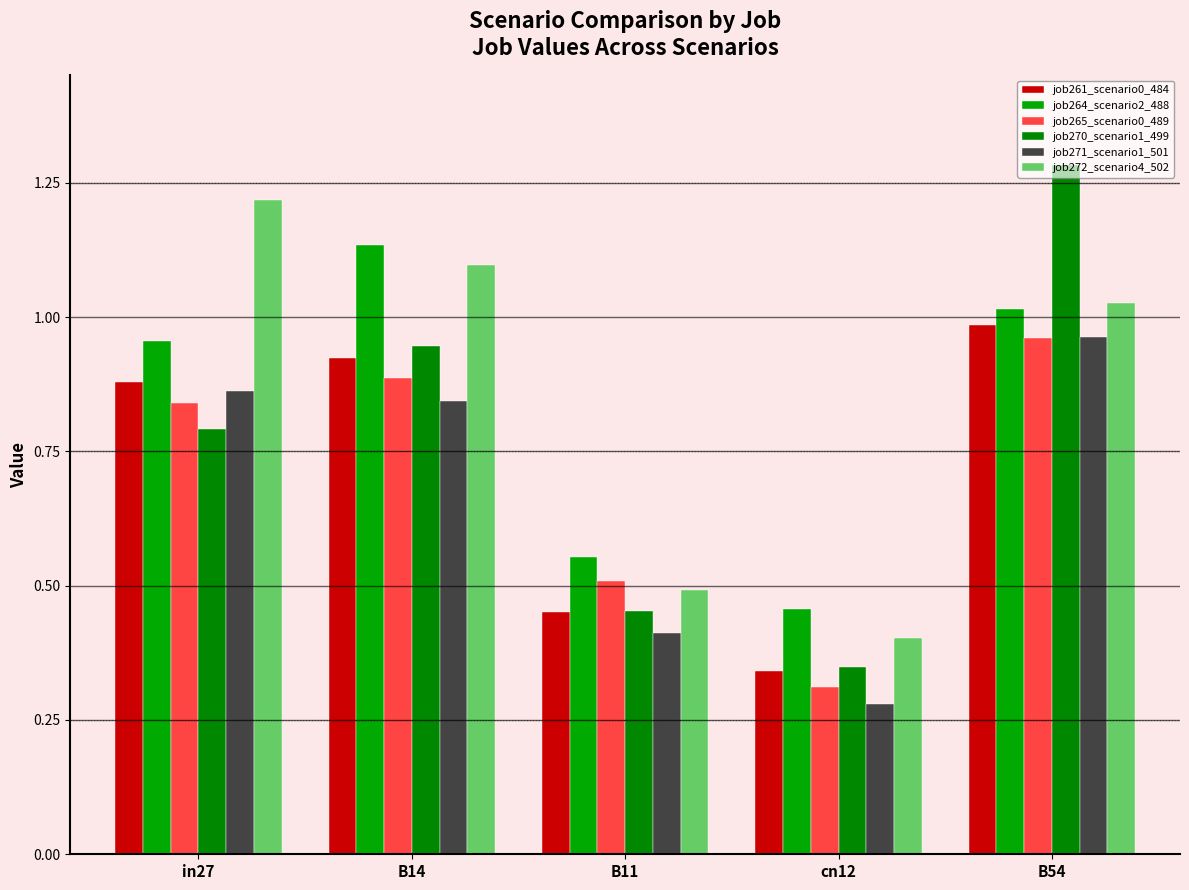

How many categories are shown in the chart?

5